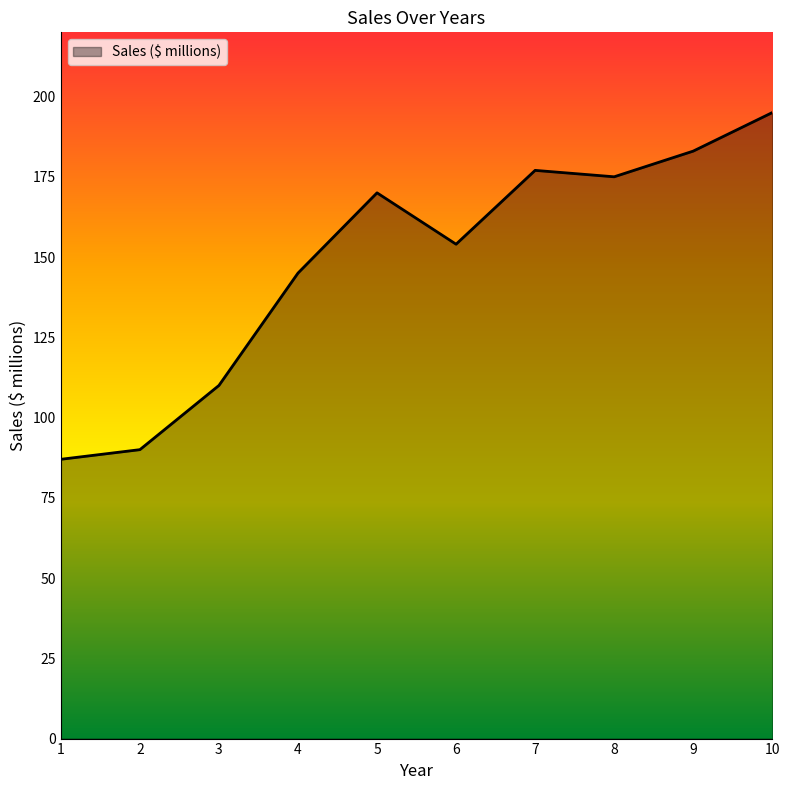

At which category does the data reach its first local peak?

5